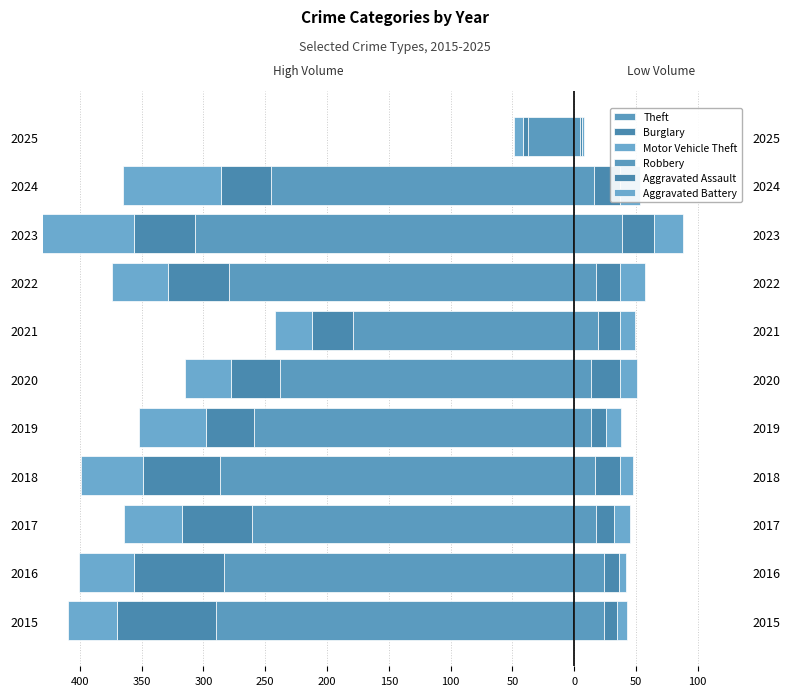

What is the sum of the Theft values at 2016 and 2021?

-462